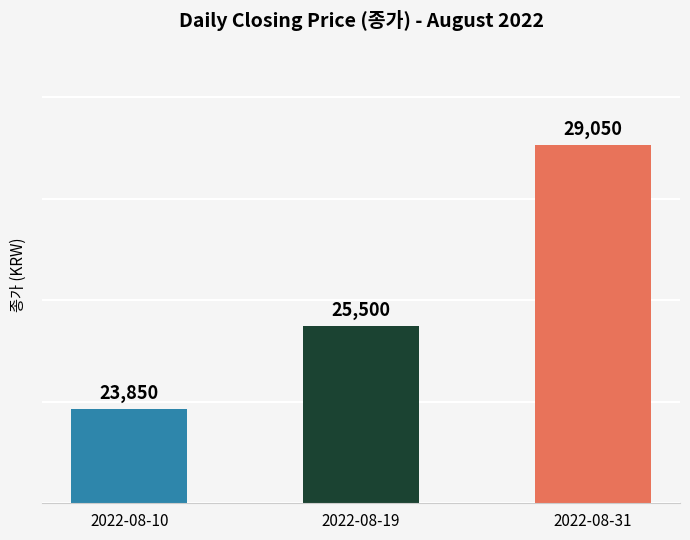

At which category does the chart reach its peak across all series?

2022-08-31